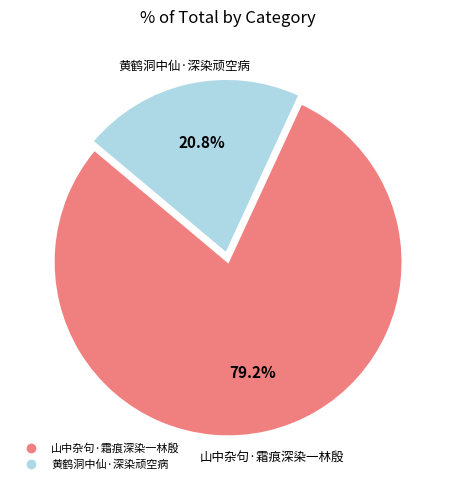

To the nearest percent, what is the difference between the largest and smallest slice percentages?

58%